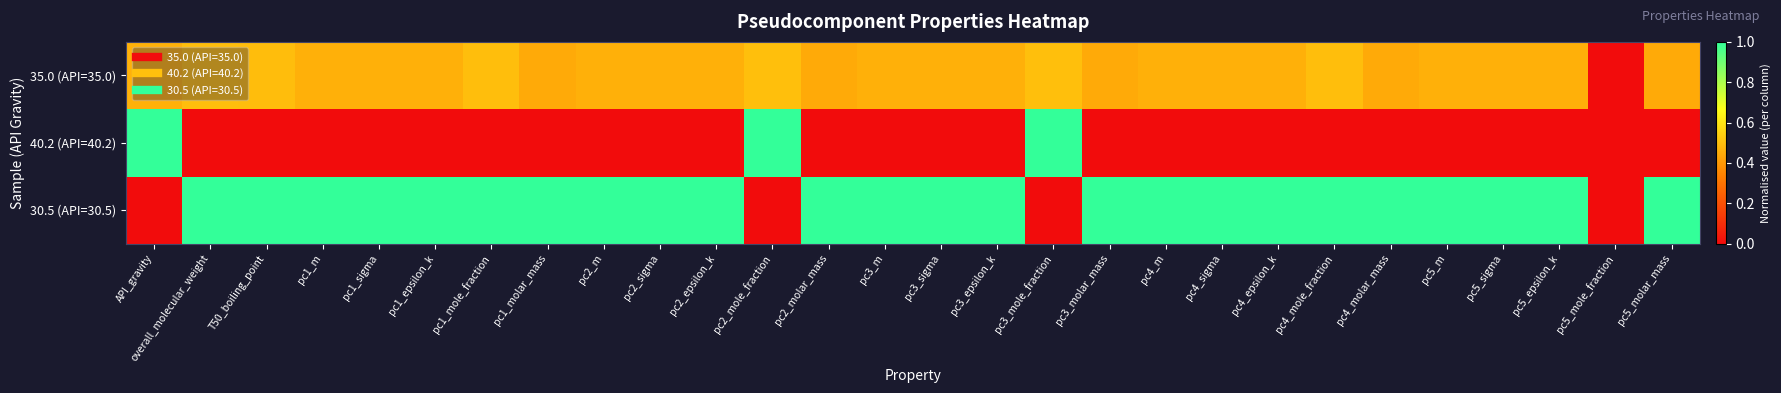

Rank the series at pc5_m from lowest to highest value.

40.2 (API=40.2), 35.0 (API=35.0), 30.5 (API=30.5)